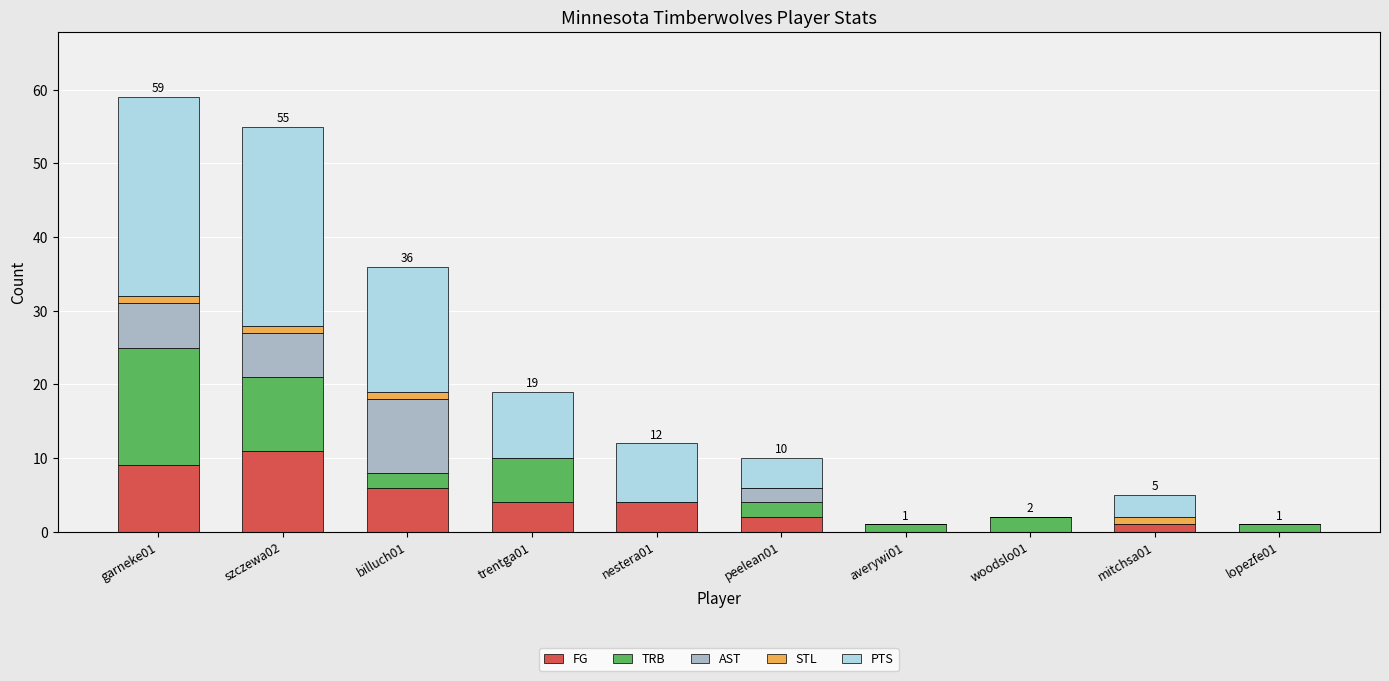

What is the maximum value for FG?

11